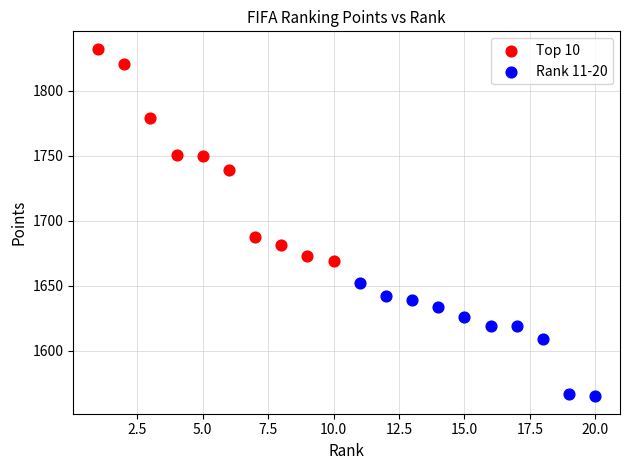

What are all the series names shown in the legend?

Top 10, Rank 11-20